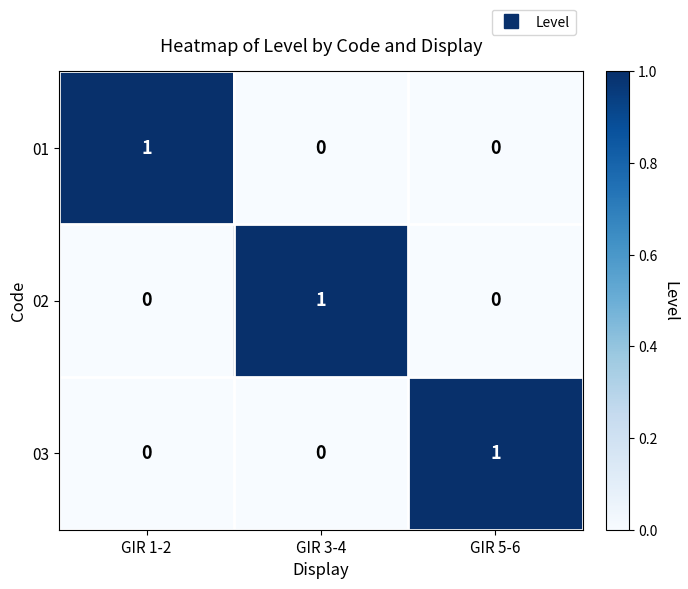

The 02 series shows 0 at GIR 1-2. True or false?

True